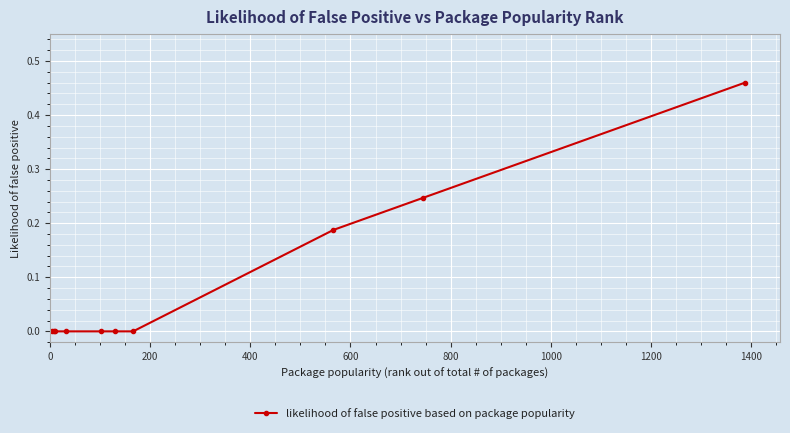

What is the sum of all values?

0.9